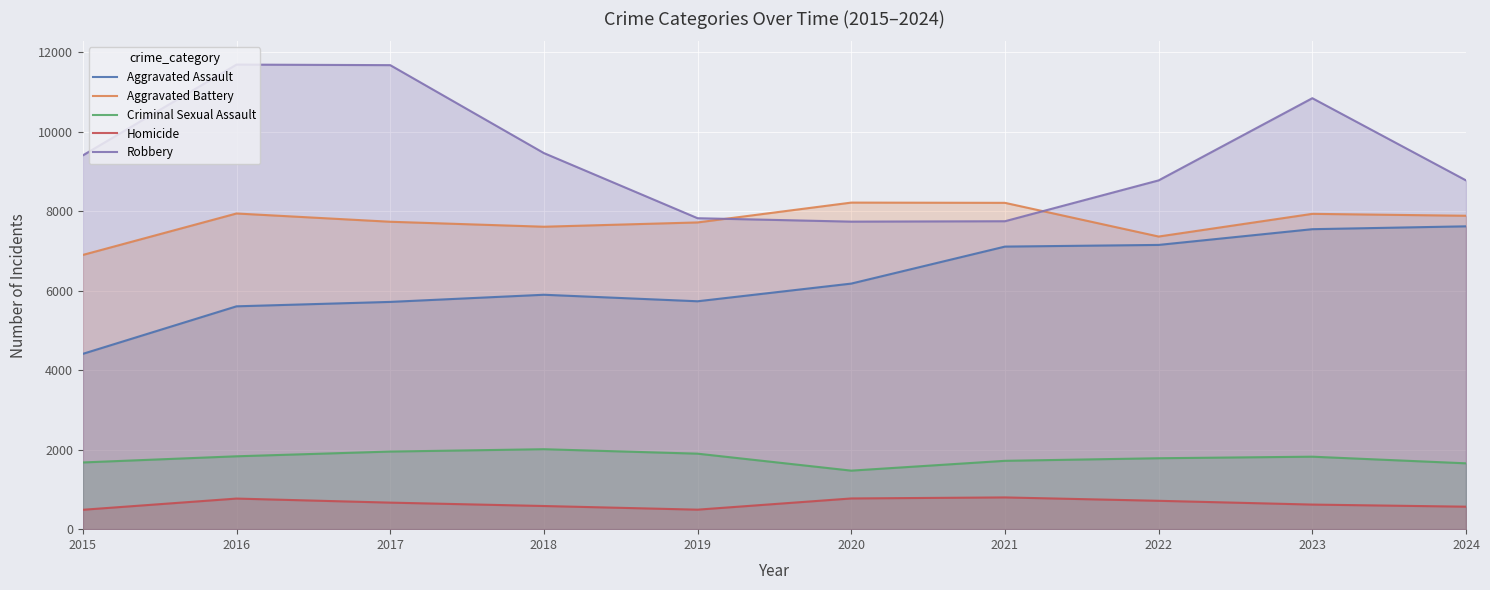

Where is the first local maximum for Aggravated Battery?

2016